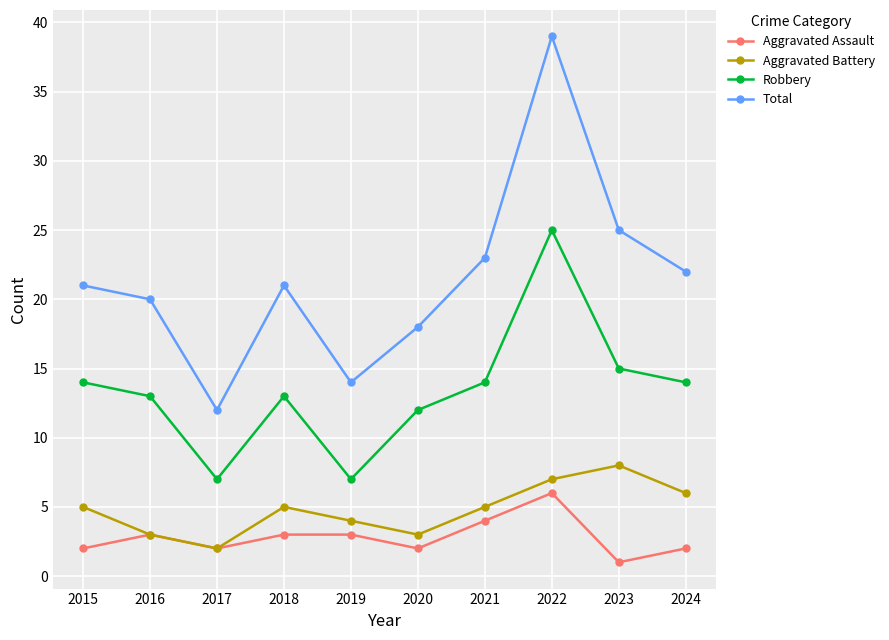

True or false: Aggravated Battery has a value of 8 at 2023.

True